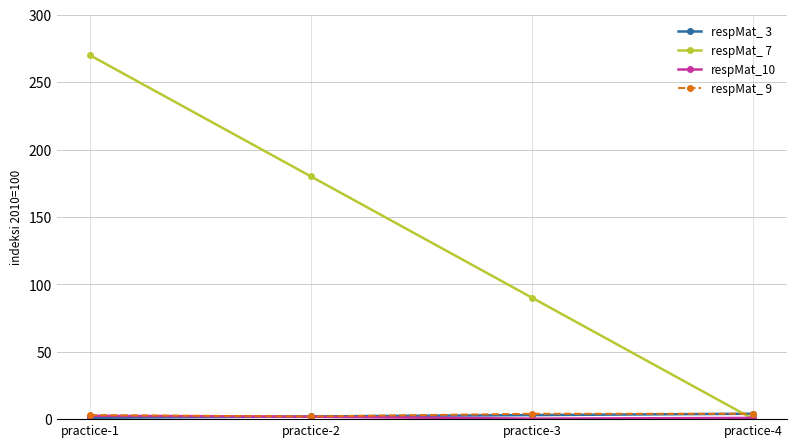

Count the respMat_ 3 values in the range 2 to 4.

3